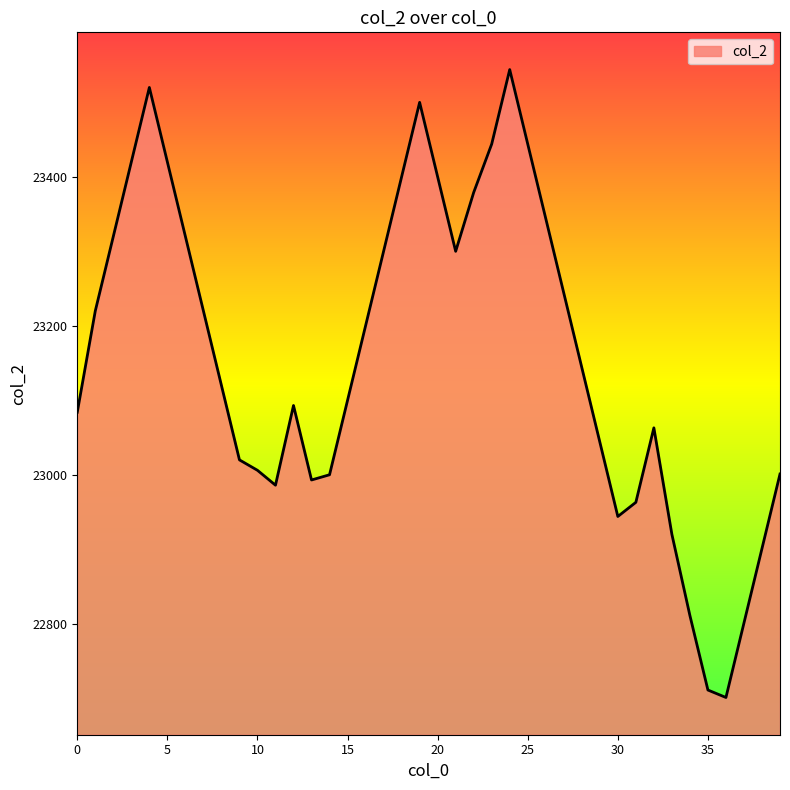

What is the maximum value shown in the chart?

23544